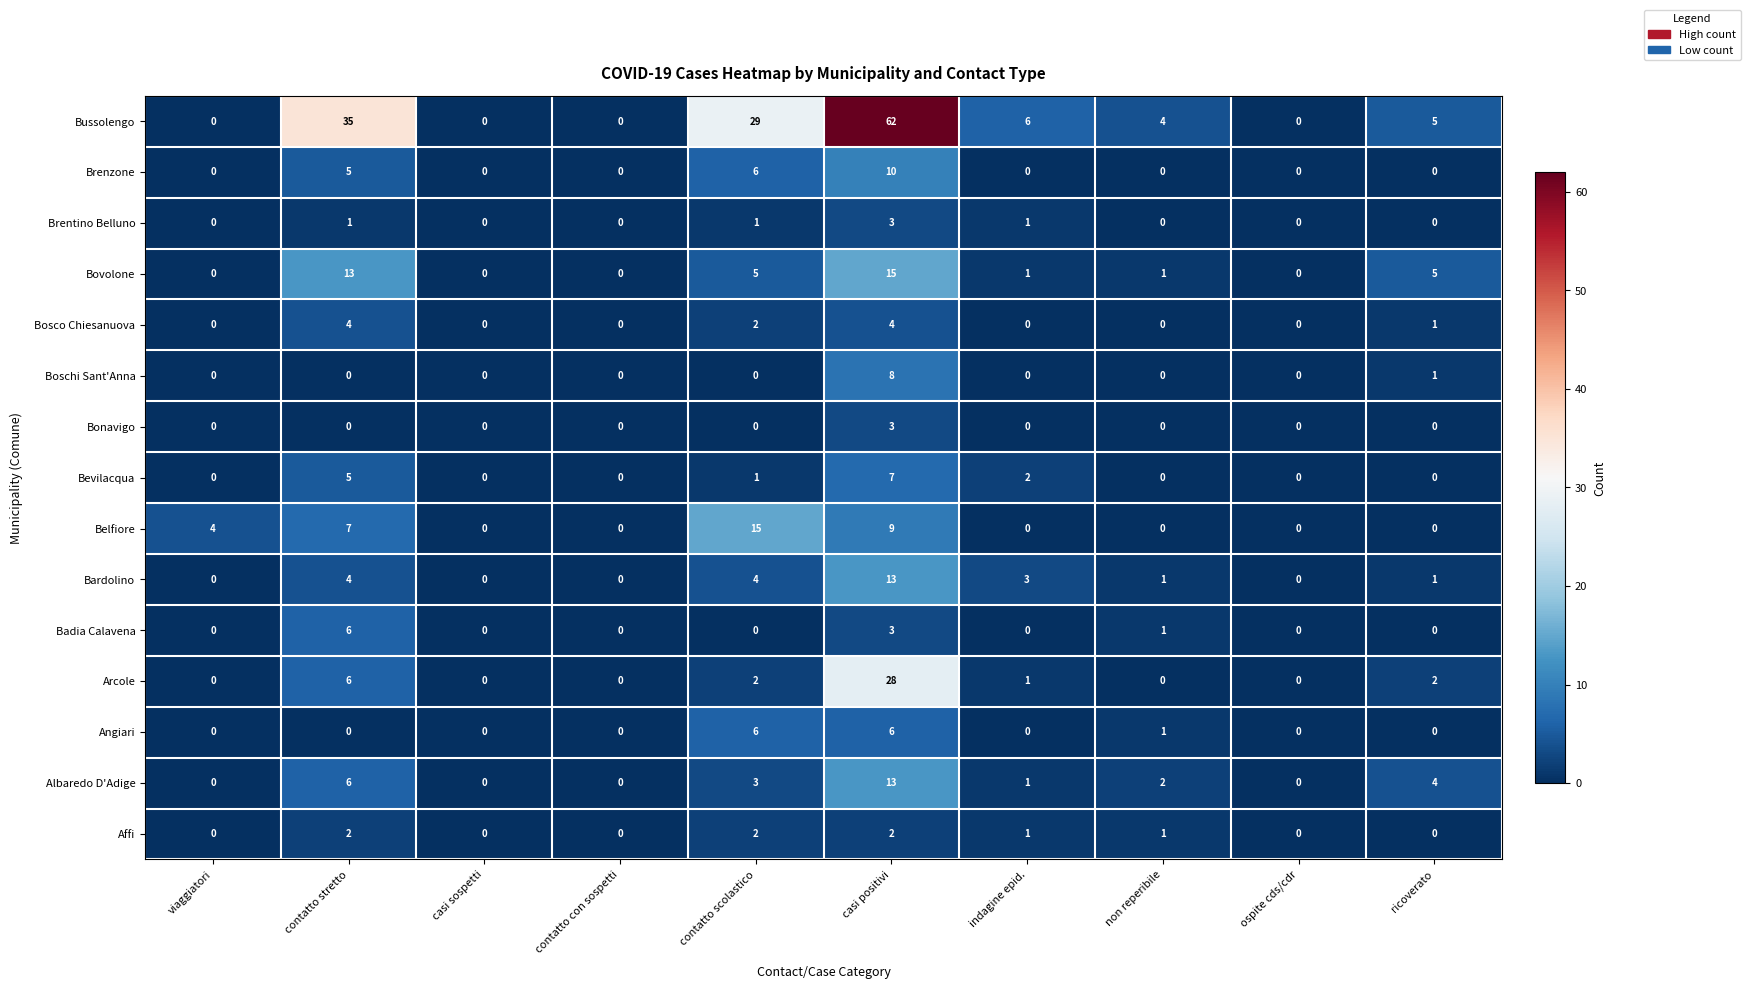

What is the average value of the Arcole series?

4